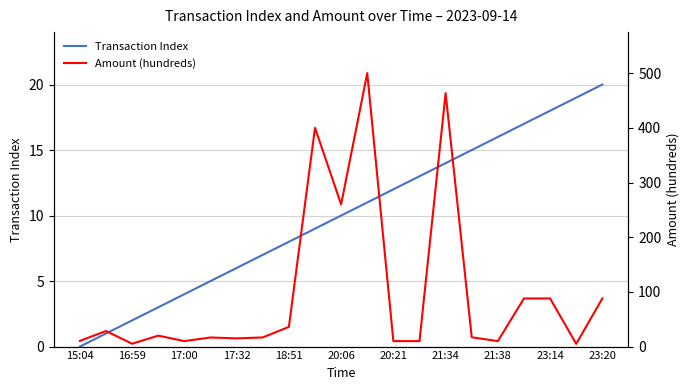

The Transaction Index series shows 5 at 20:06. True or false?

False